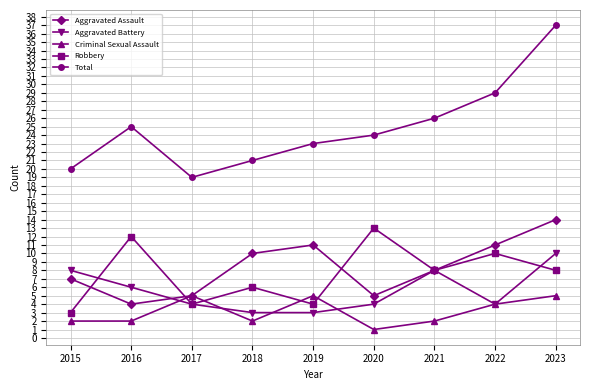

Reading left to right, extract all data points from this chart.

Aggravated Assault: 7	4	5	10	11	5	8	11	14
Aggravated Battery: 8	6	4	3	3	4	8	4	10
Criminal Sexual Assault: 2	2	5	2	5	1	2	4	5
Robbery: 3	12	4	6	4	13	8	10	8
Total: 20	25	19	21	23	24	26	29	37